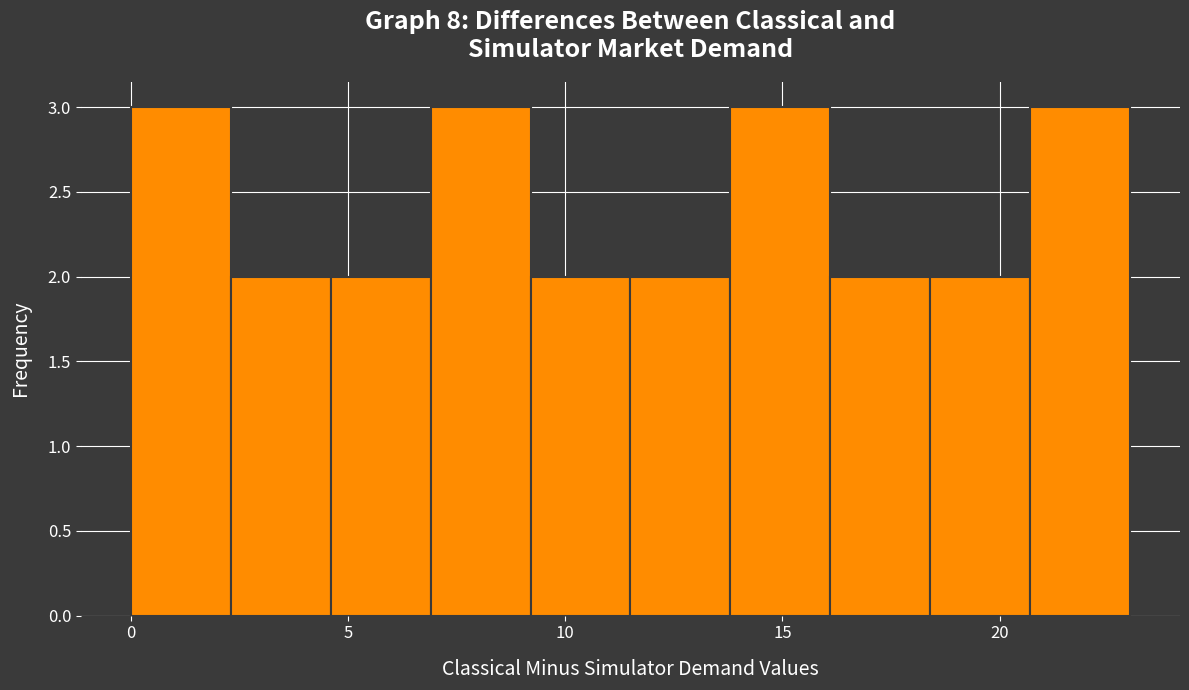

Reading left to right, list every bar in this chart as the range it spans on the x-axis followed by its height. Neither the bar edges nor the heights are printed on the chart, so give them approximately, as read against the axes.

0.0 to 2.3: 3
2.3 to 4.6: 2
4.6 to 6.9: 2
6.9 to 9.2: 3
9.2 to 11.5: 2
11.5 to 13.8: 2
13.8 to 16.1: 3
16.1 to 18.4: 2
18.4 to 20.7: 2
20.7 to 23.0: 3